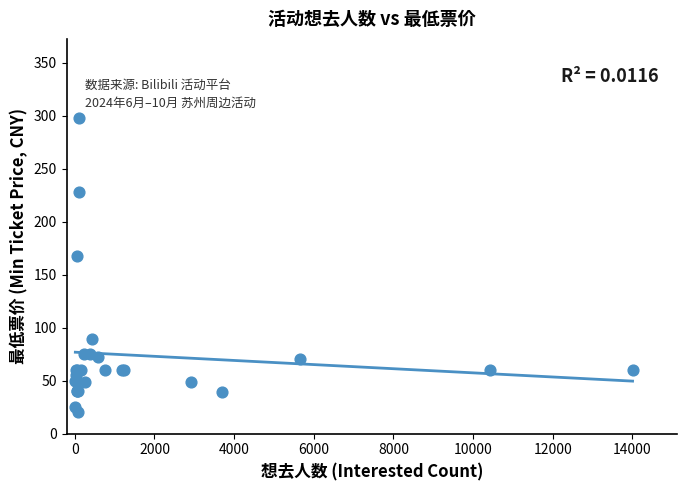

What Y value in the scatter plot is closest to 159?

168.0